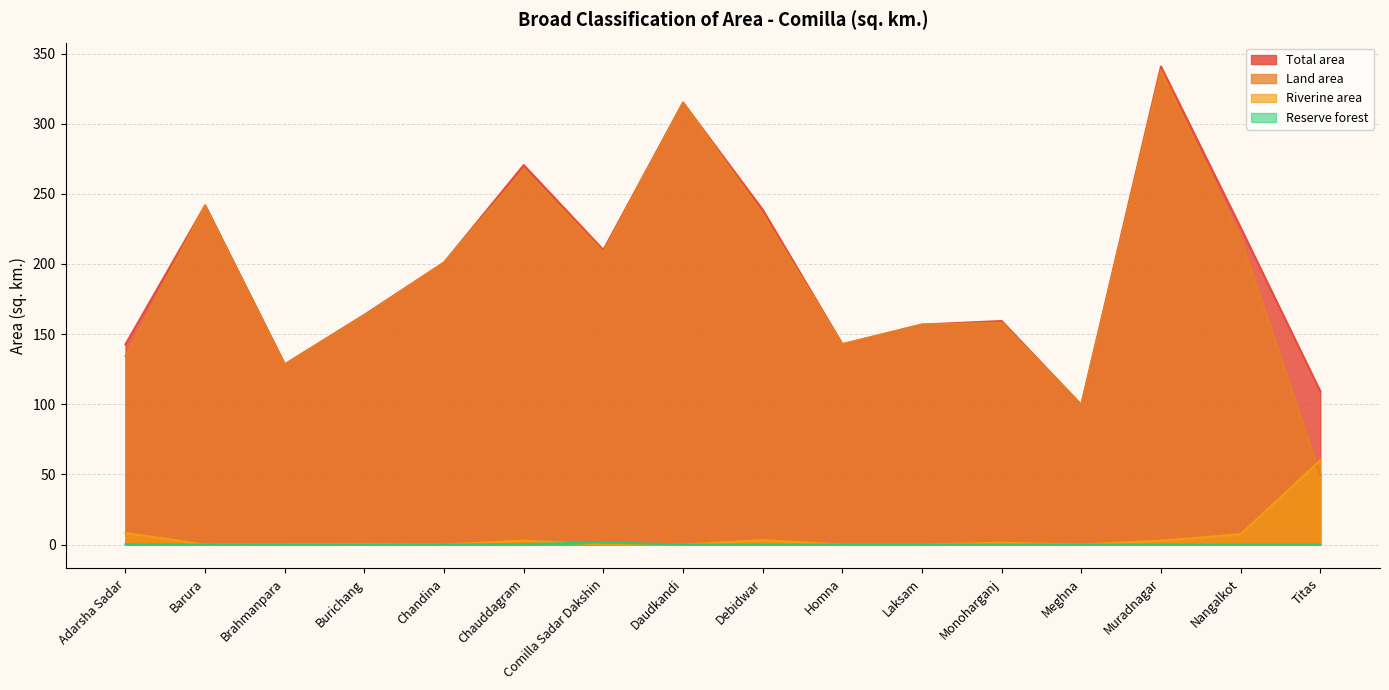

What is the difference between the second highest and second lowest values in the Land area series?

215.4